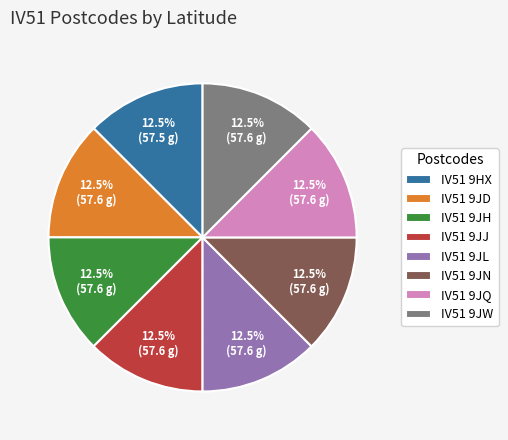

What portion of the pie excludes IV51 9JW?

87.5%